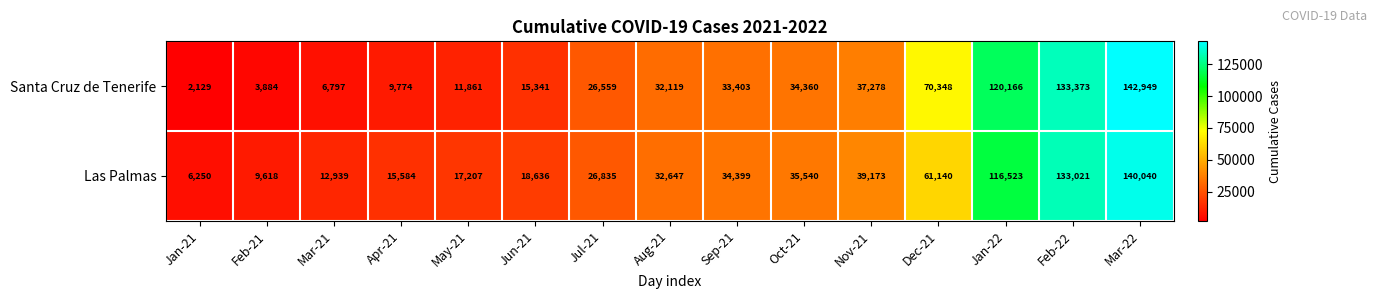

At how many categories does at least one series exceed 17000?

11